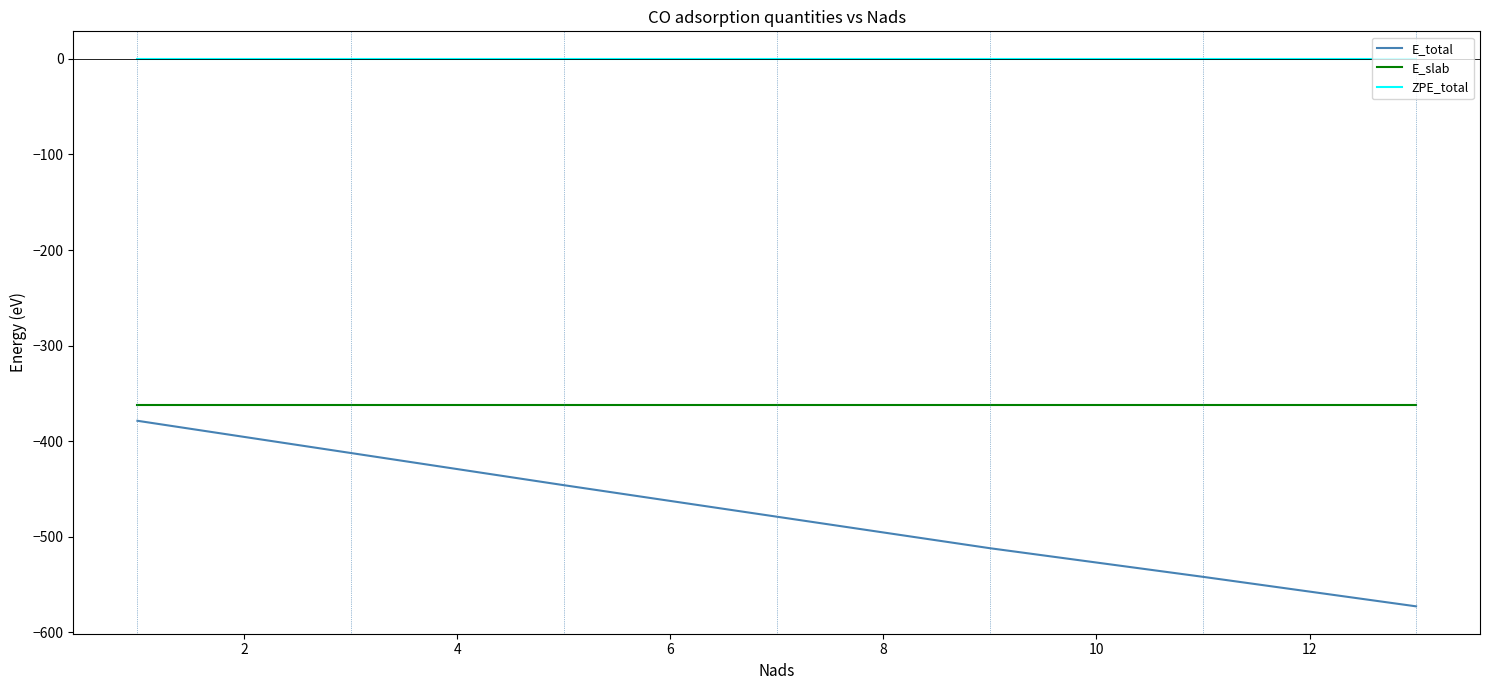

What is the average value of the E_slab series?

-361.7